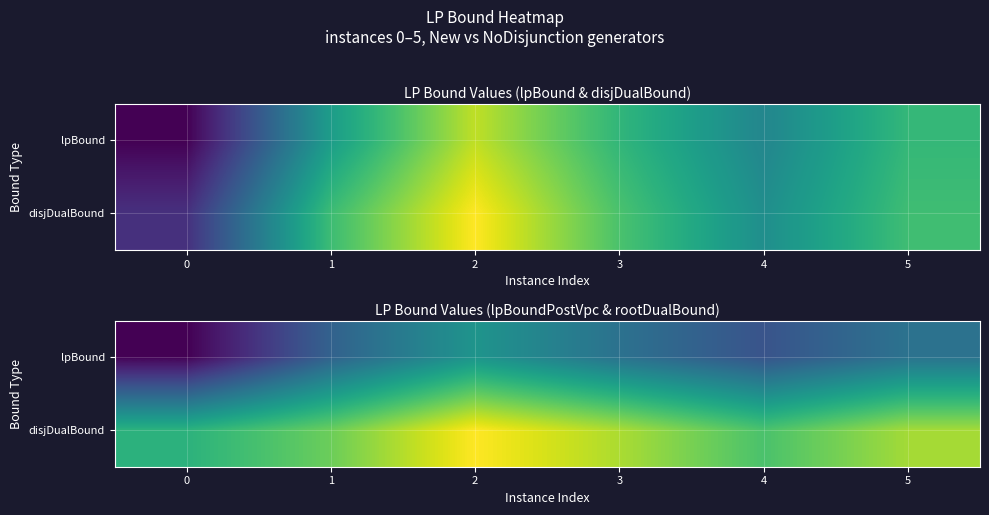

At which category does the chart reach its peak across all series?

2